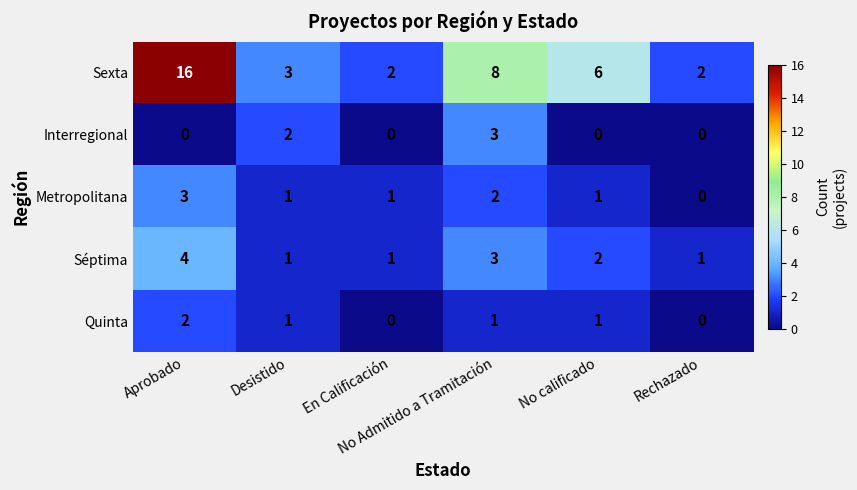

Which series has the widest spread of values?

Sexta